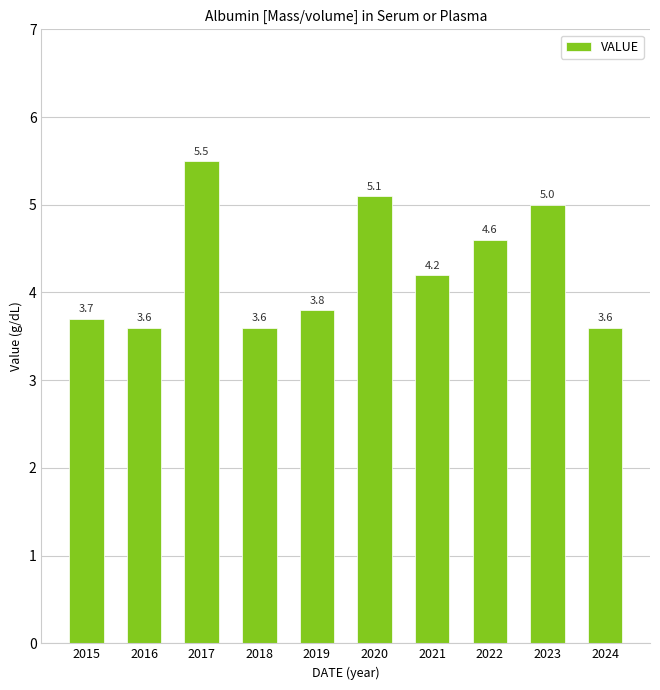

Read the value at 2015.

3.7